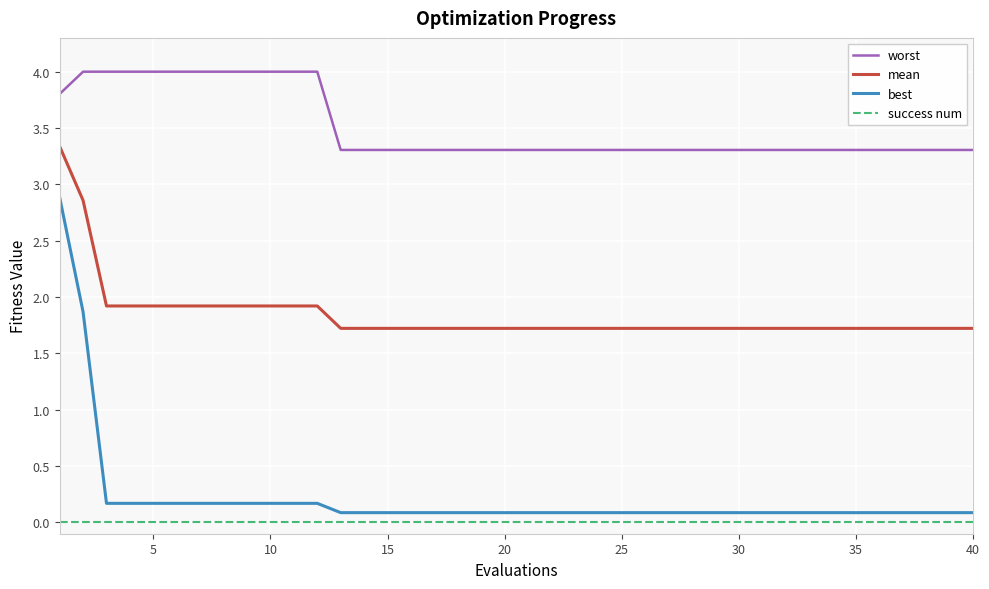

True or false: worst and mean cross at least once.

False